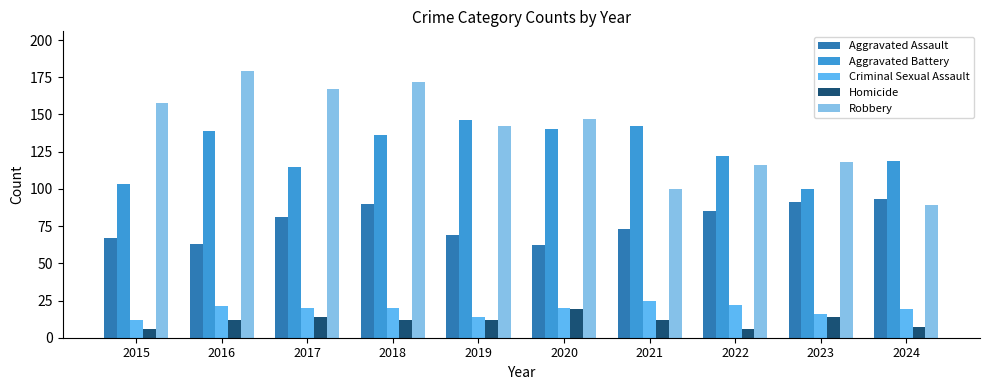

True or false: Aggravated Assault has a value of 19 at 2016.

False